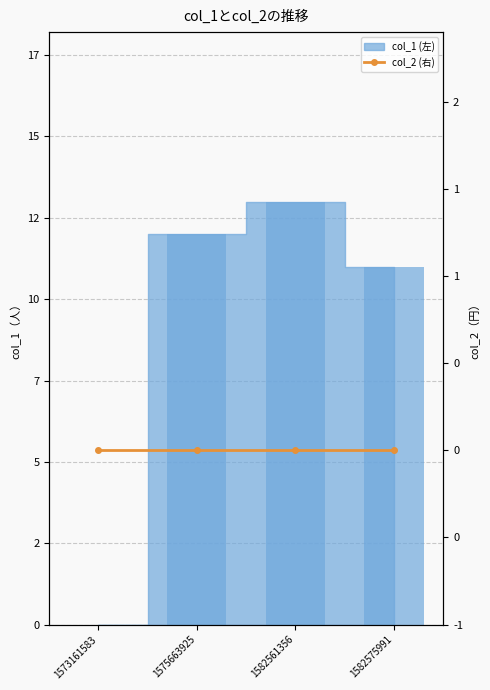

Approximately how many times larger is the value at 1582575991 compared to 1575663925?

0.9